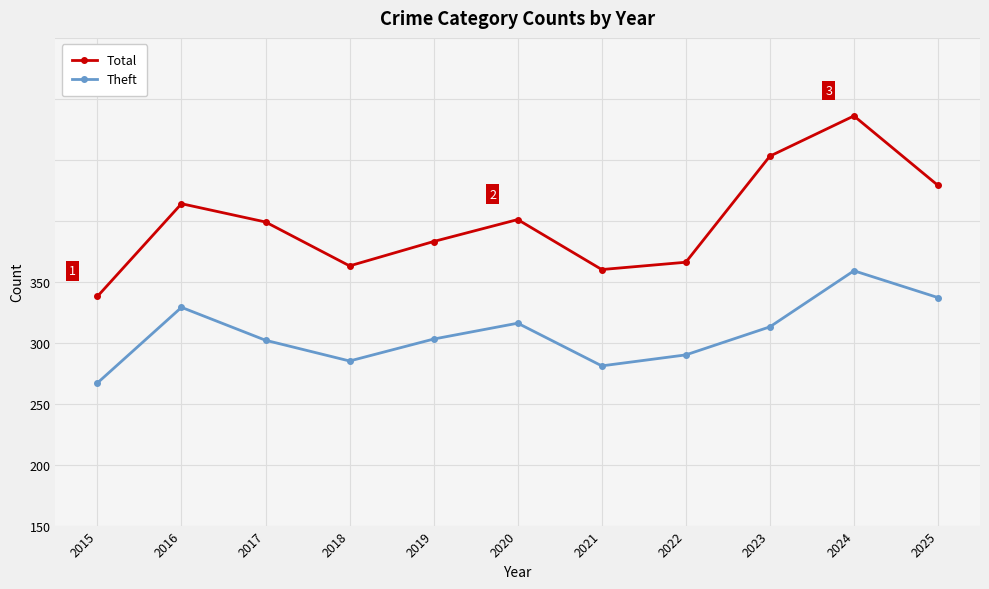

List the labels in order of Theft value, largest first.

2024, 2025, 2016, 2020, 2023, 2019, 2017, 2022, 2018, 2021, 2015